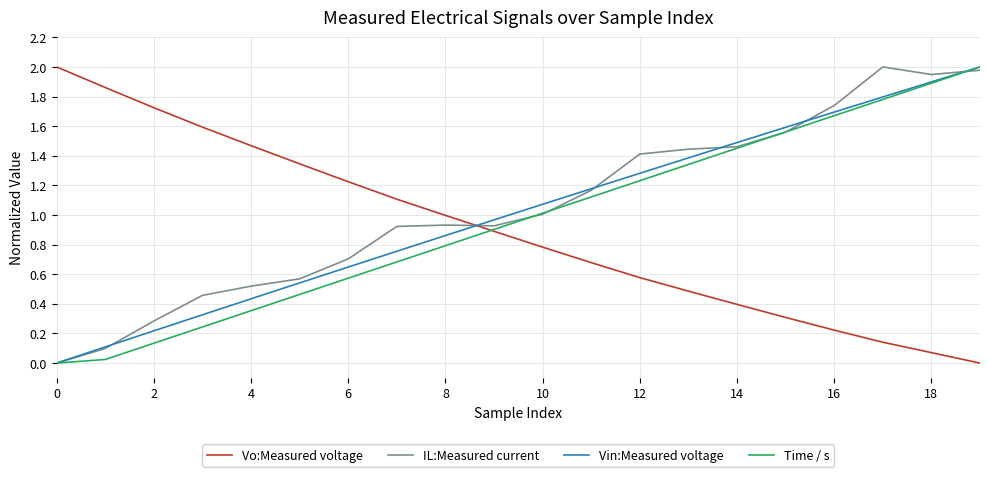

Count the number of data series in this chart.

4